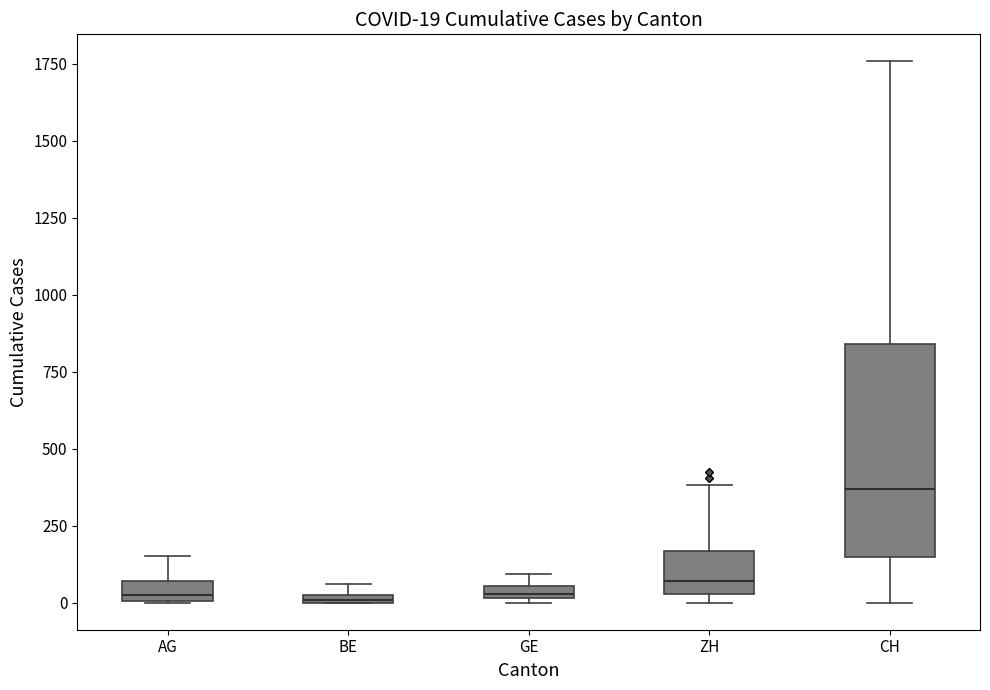

Which box is the tallest, from its lower edge to its upper edge?

CH